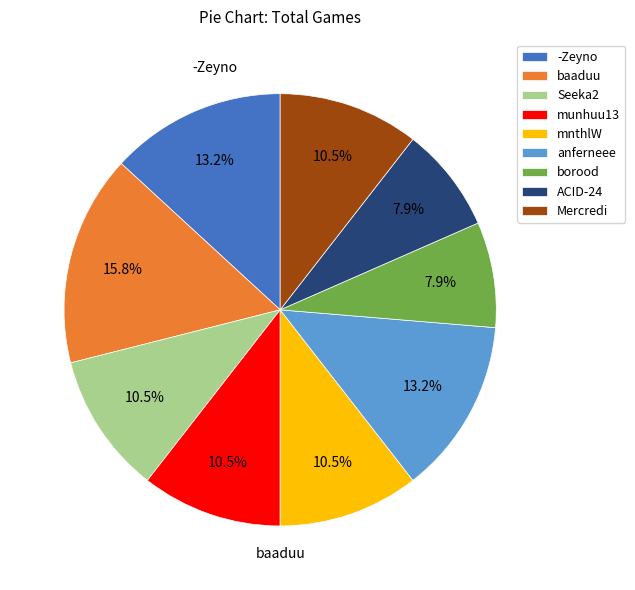

How many slices are in this pie chart?

9